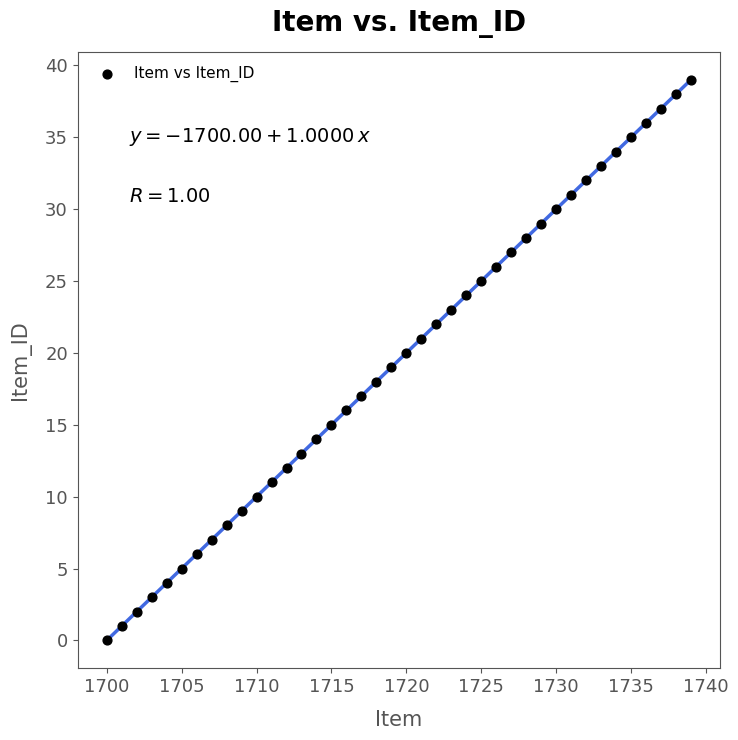

What is the range of Y values (max minus min)?

39